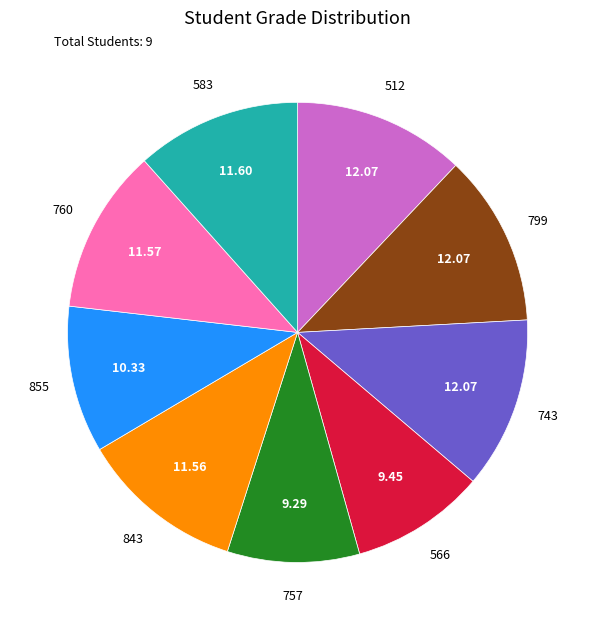

Combined, do 757 and 843 account for over 50%?

No